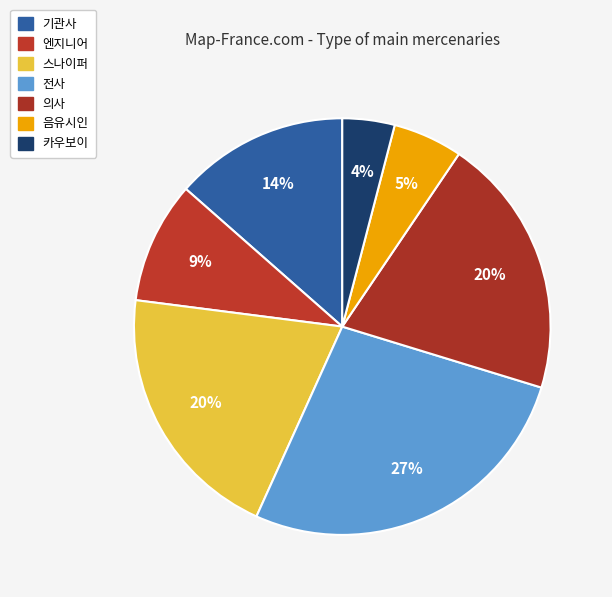

True or false: 음유시인 accounts for 18% of the total.

False